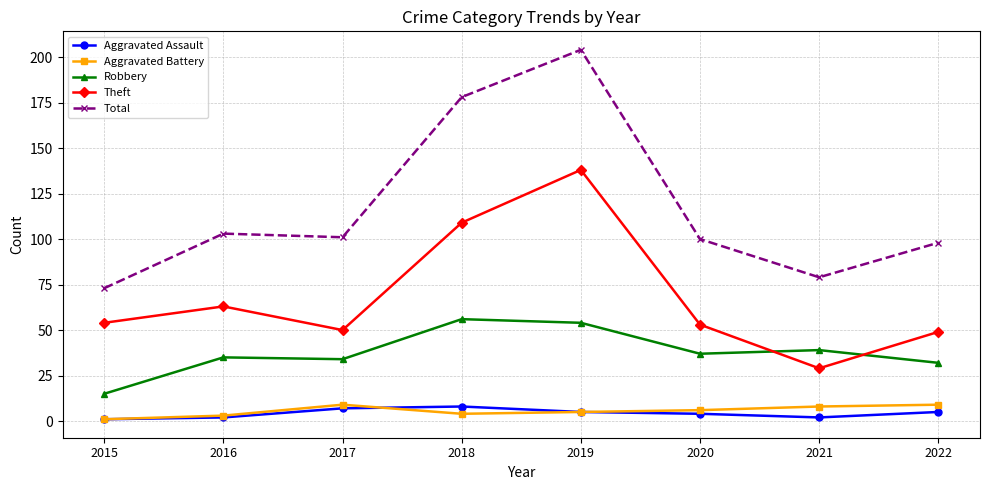

In Aggravated Battery, how many points are lower than both neighbors (excluding endpoints)?

1